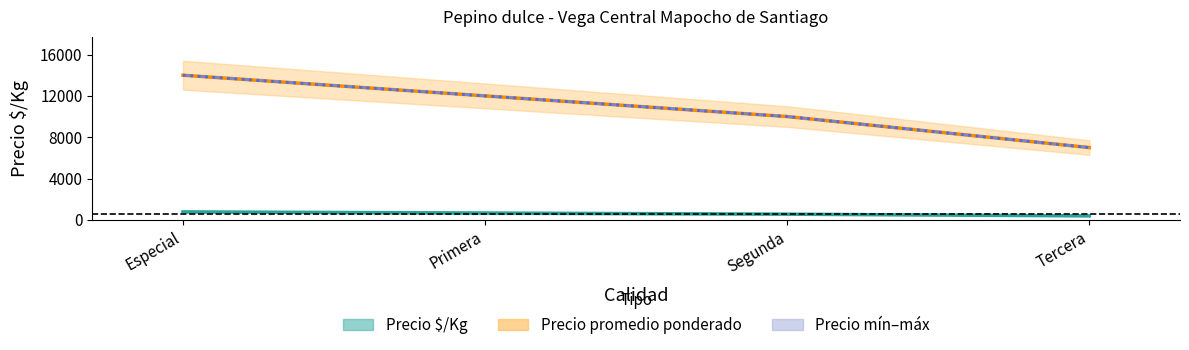

At which label does Precio $/Kg first exceed 667?

Especial